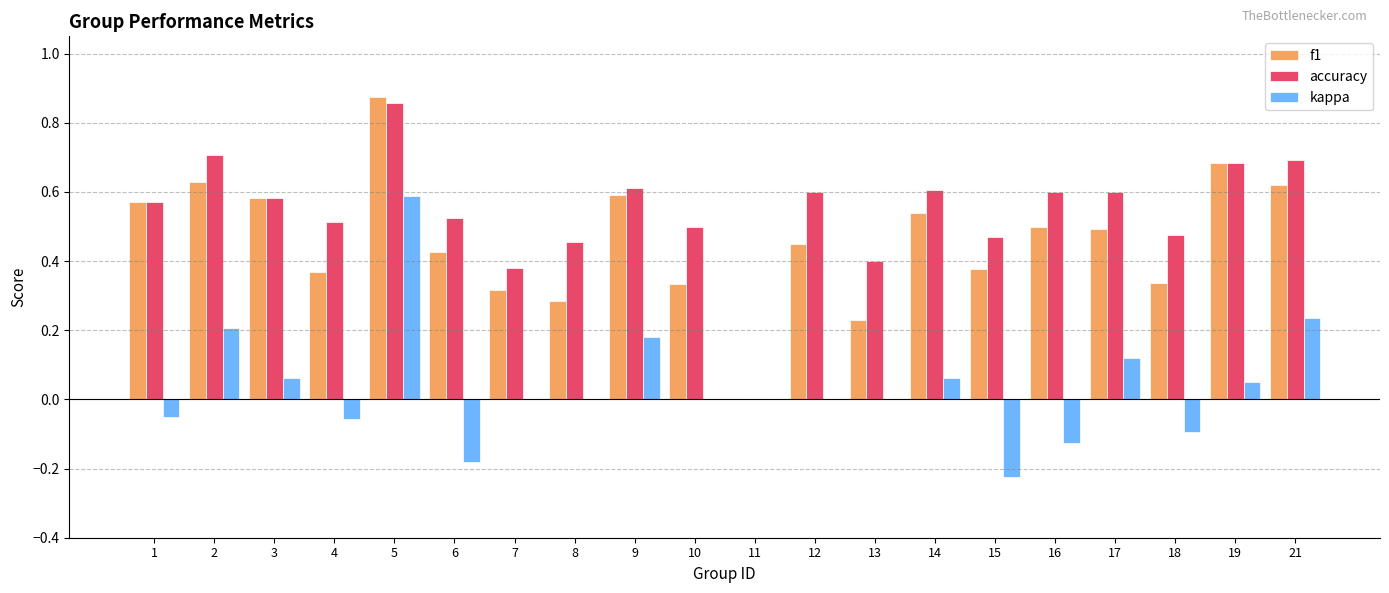

How many data points in accuracy are above 0?

19